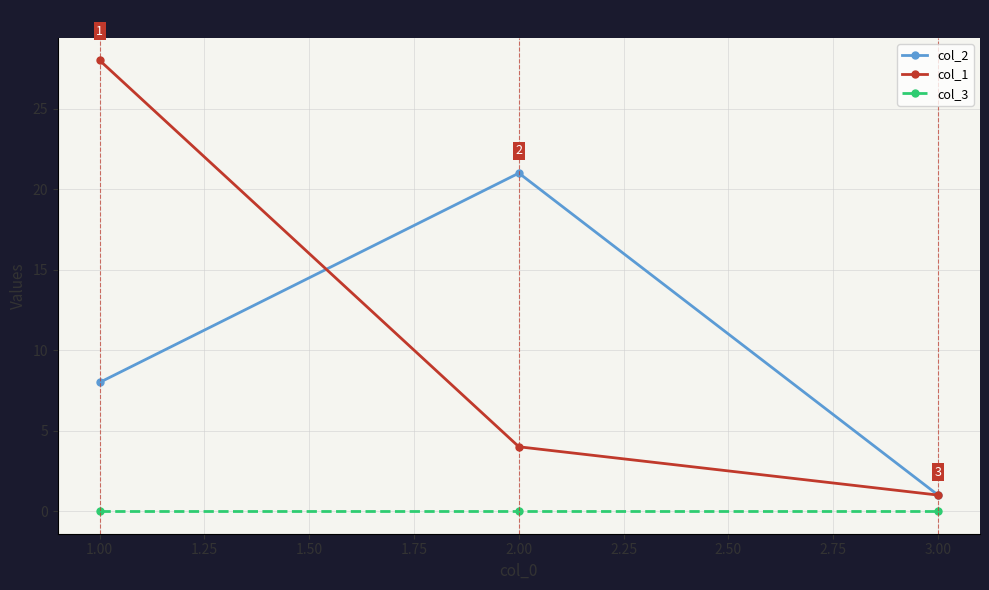

Is it true that col_3 equals 0 at 2.00?

True